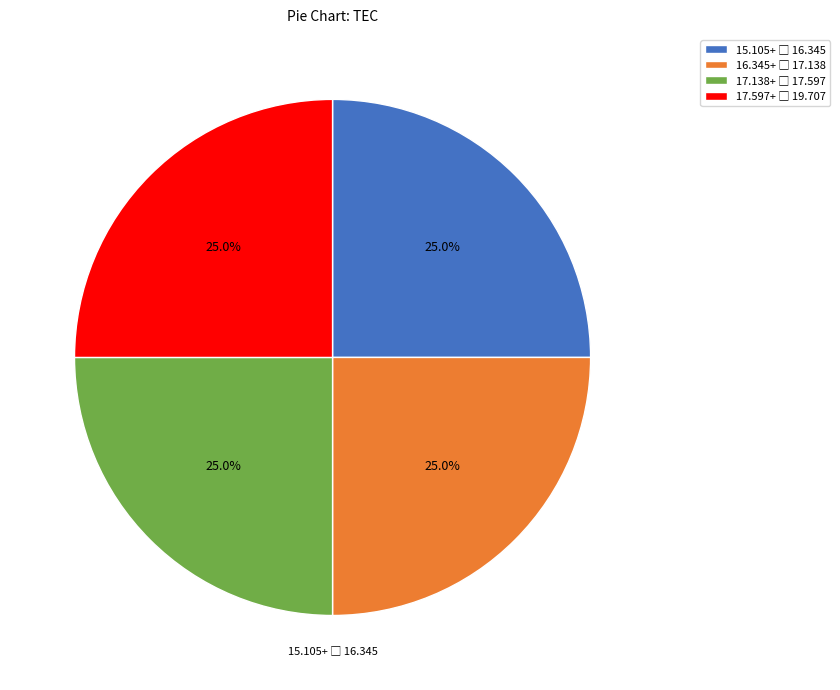

Is there a majority slice in this chart?

No